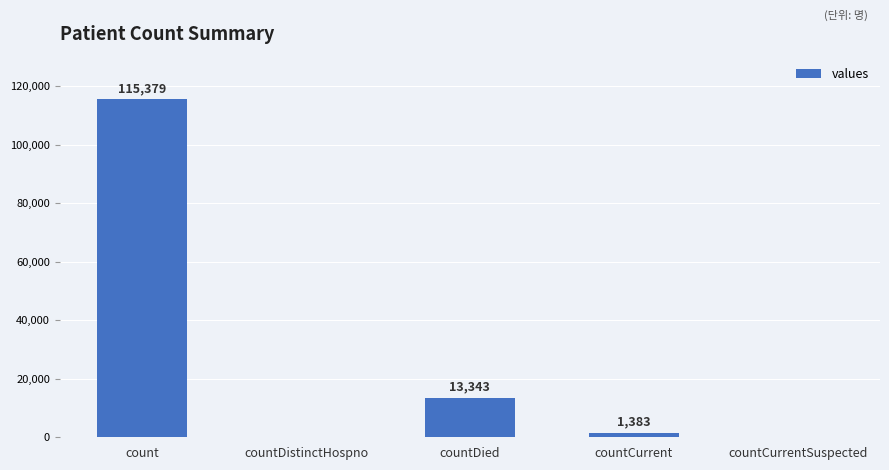

The value at countDied is 5156. True or false?

False